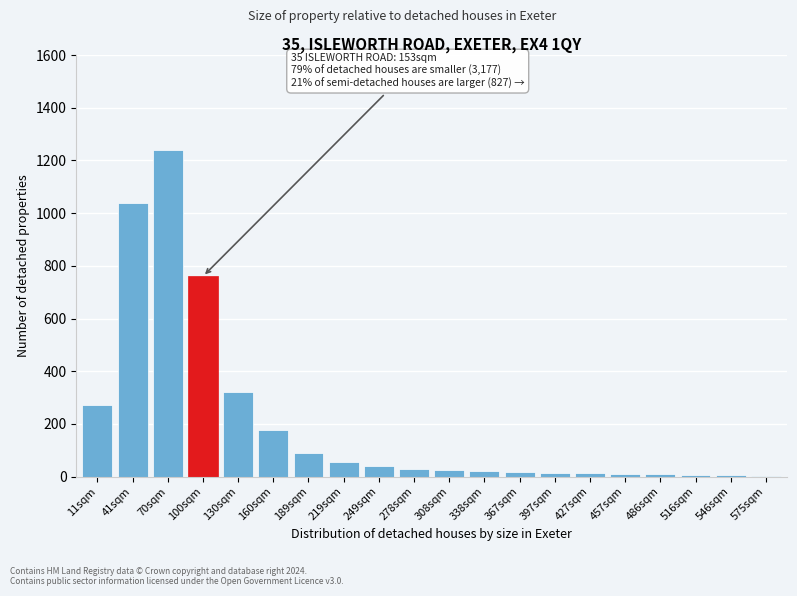

What is the sum of all values?

4143